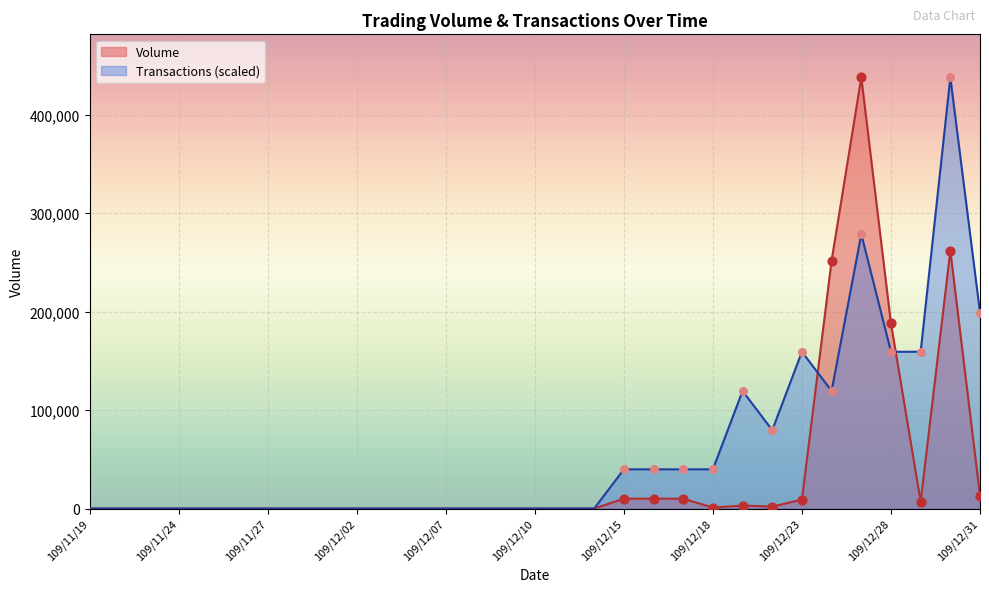

What are all the series names shown in the legend?

Volume, Transactions (scaled)